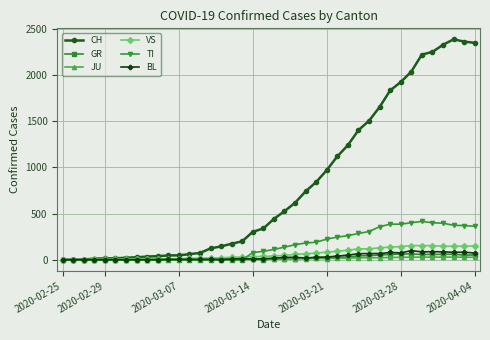

Which series has the largest total across all categories?

CH